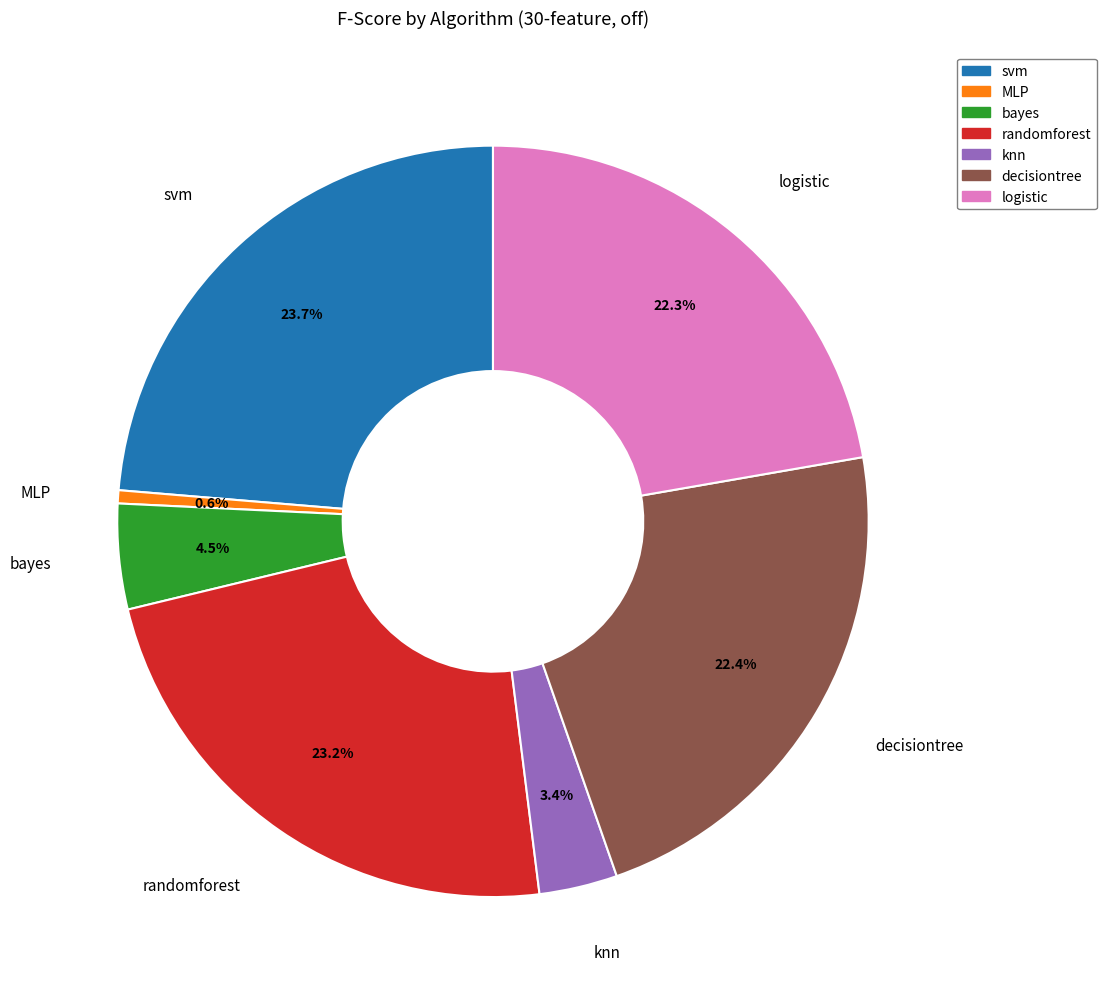

Is there a majority slice in this chart?

No